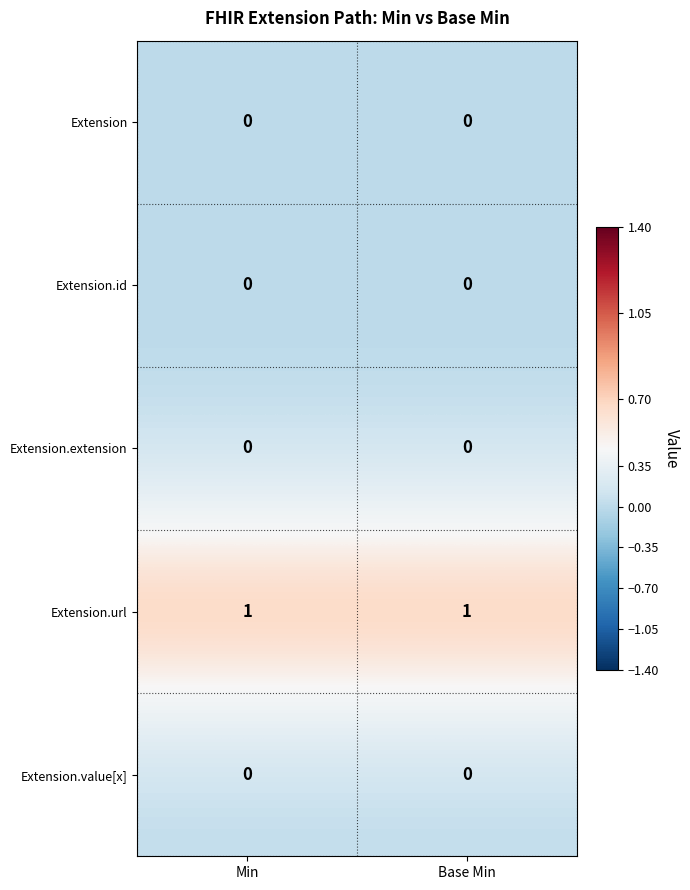

True or false: Extension has a value of 0 at Base Min.

True